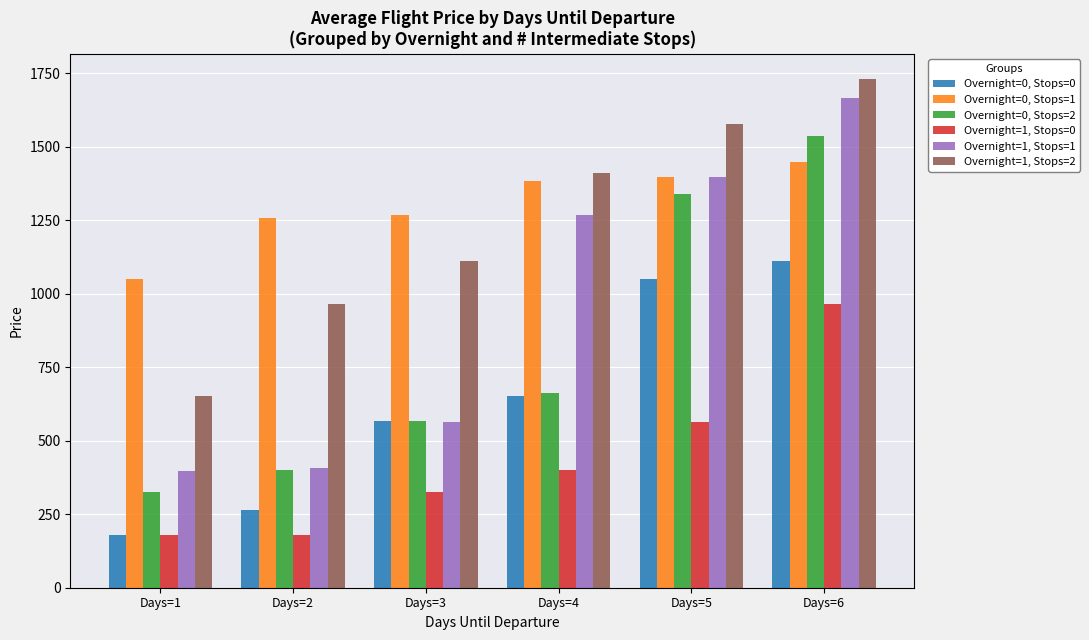

At which label does Overnight=0, Stops=2 first exceed 664?

Days=4